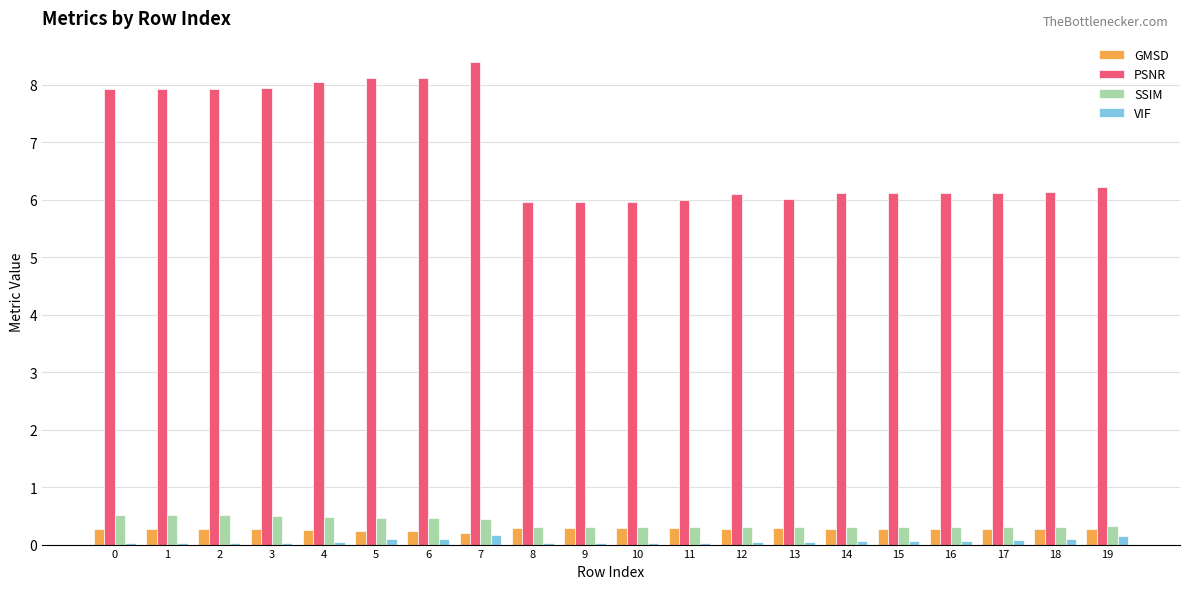

Which series has the largest range (max minus min)?

PSNR